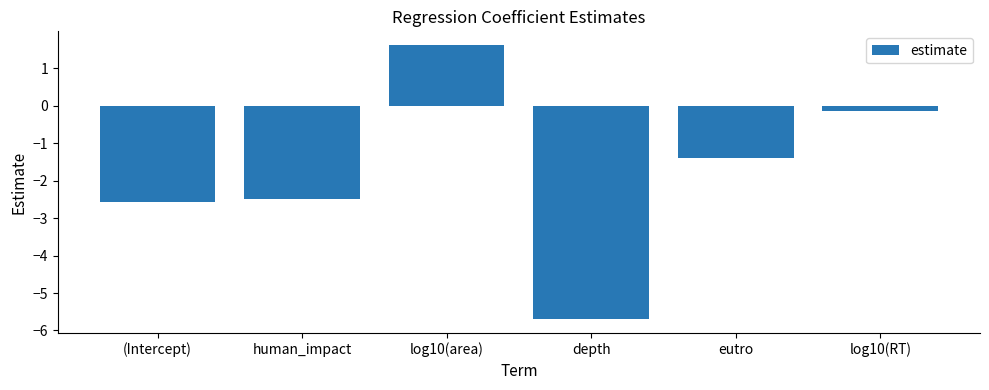

Reading left to right, what are all the values shown in this chart?

-2.6	-2.5	1.6	-5.7	-1.4	-0.2